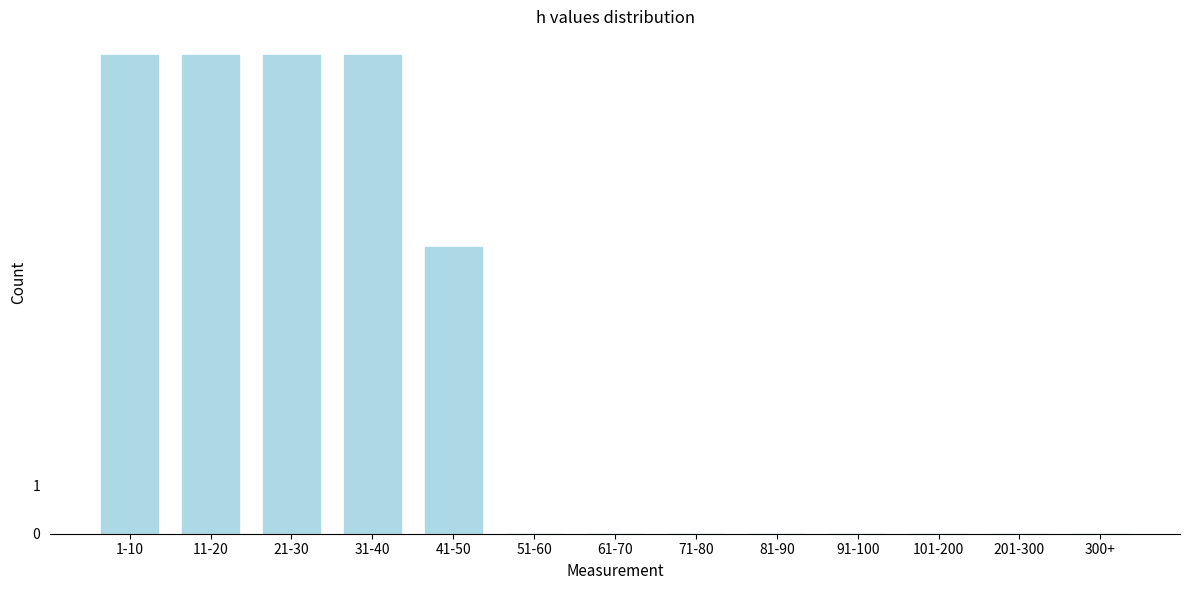

Reading left to right, extract all data points from this chart.

1-10=10	11-20=10	21-30=10	31-40=10	41-50=6	51-60=0	61-70=0	71-80=0	81-90=0	91-100=0	101-200=0	201-300=0	300+=0